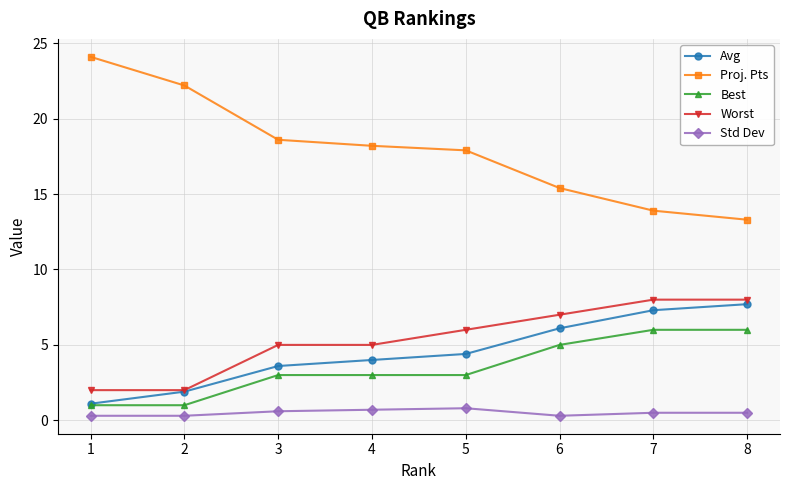

At which category does the chart reach its peak across all series?

1